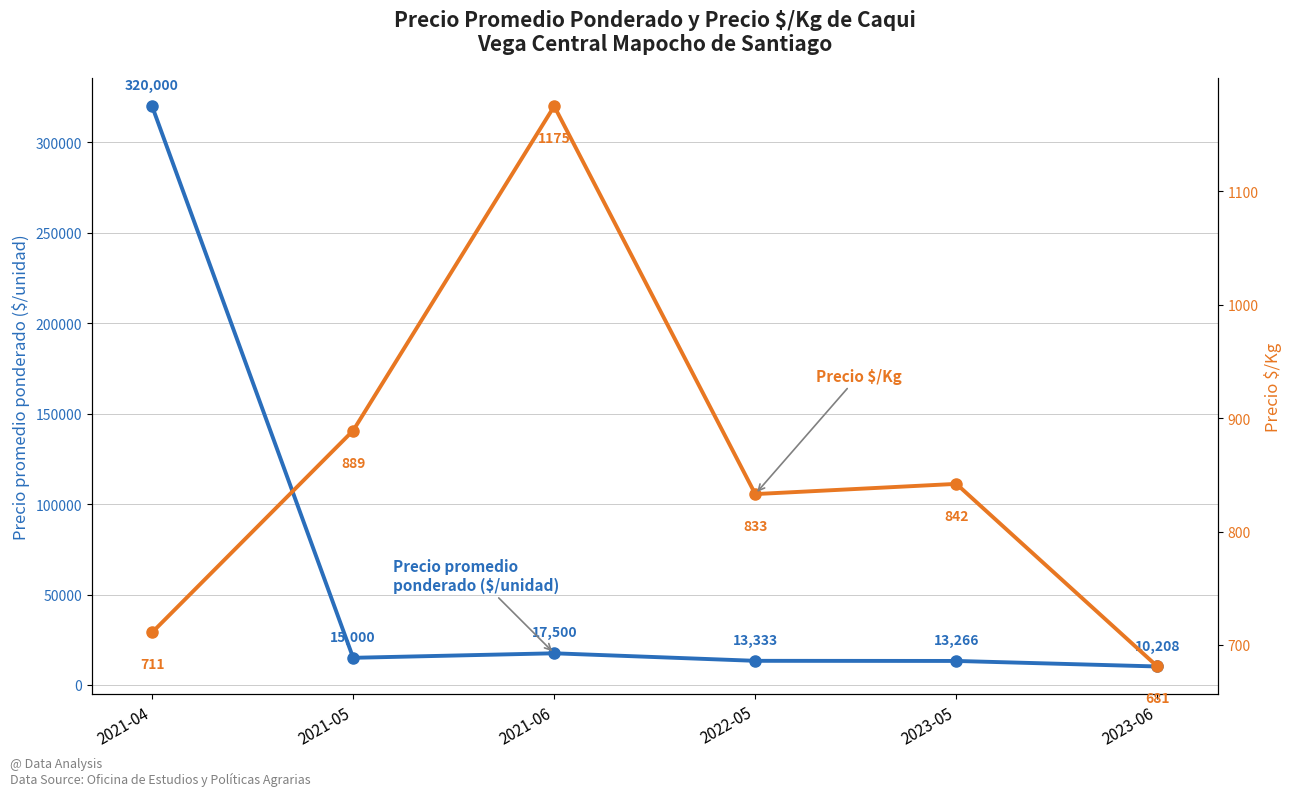

Reading left to right, extract all data points from this chart.

Precio promedio ponderado: 2021-04=320000	2021-05=15000	2021-06=17500	2022-05=13333	2023-05=13266	2023-06=10208
Precio $/Kg: 2021-04=711	2021-05=889	2021-06=1175	2022-05=833	2023-05=842	2023-06=681